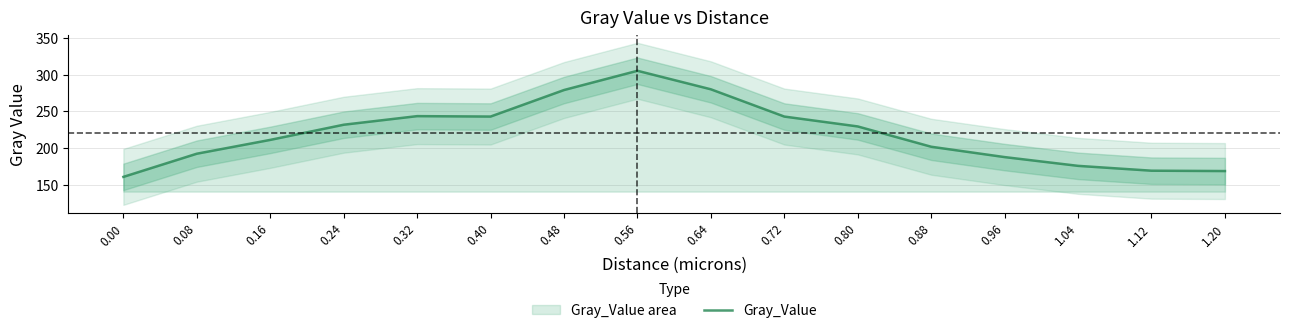

How many points are higher than both their immediate neighbors (excluding endpoints)?

2